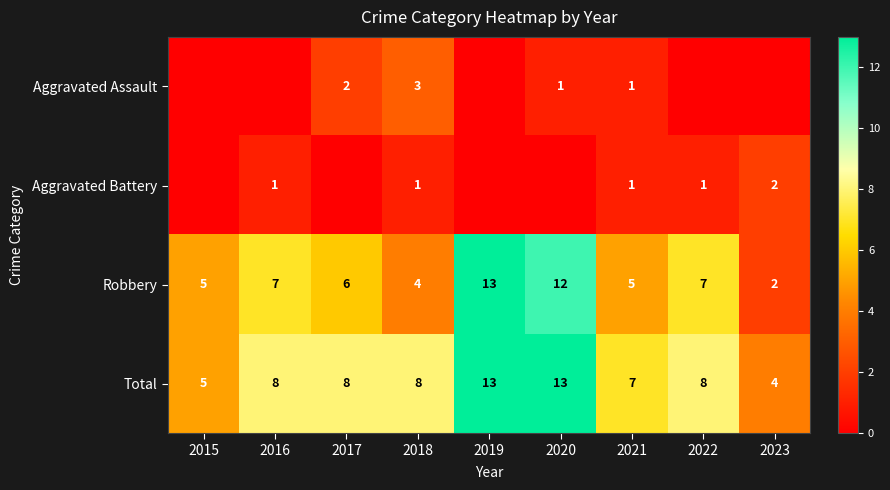

How many values in the Robbery series are below 6?

4